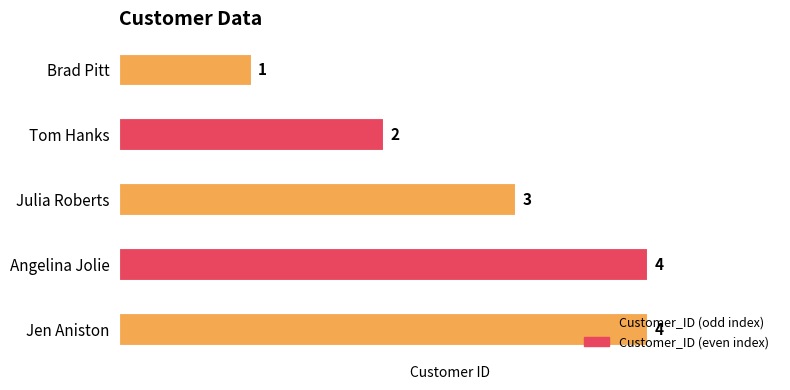

Which label corresponds to the largest value in the chart?

Angelina Jolie